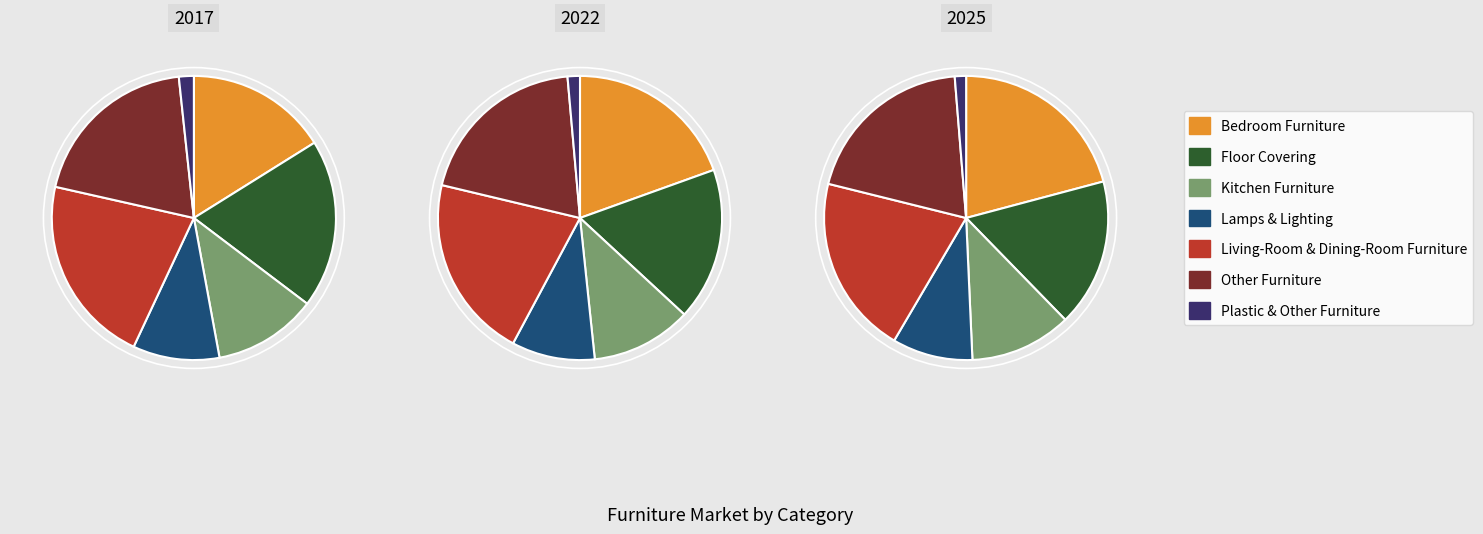

Does any single category account for the majority?

No